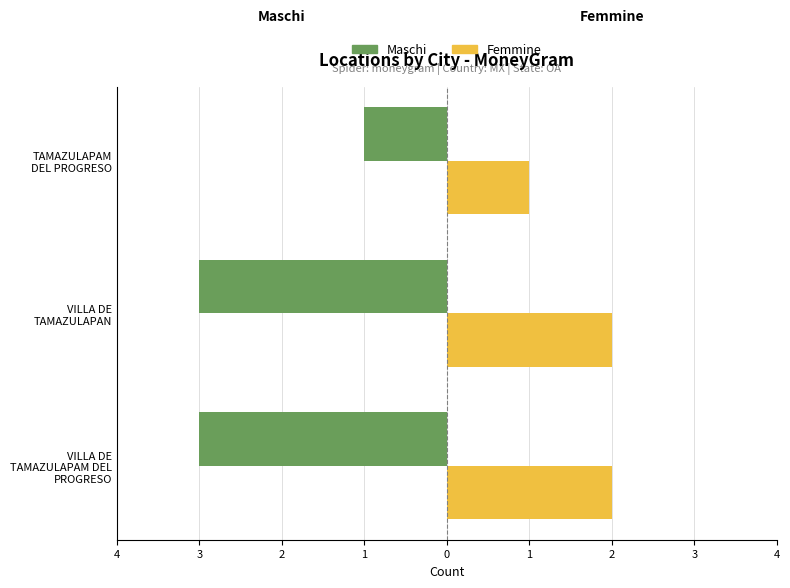

What are all the series names shown in the legend?

Maschi, Femmine